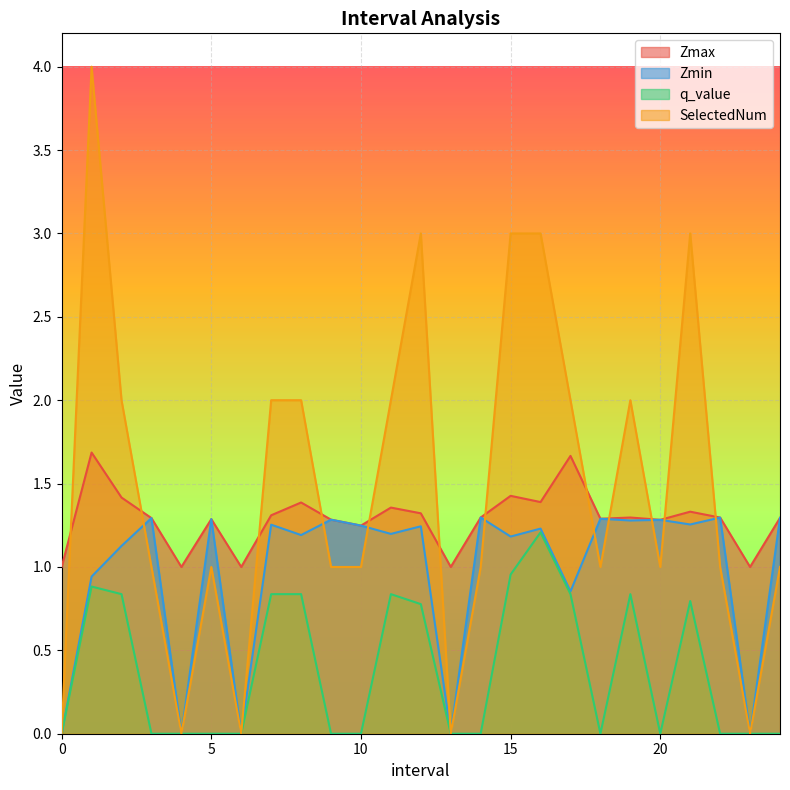

What is the label of the 14th point from the right?

11.0